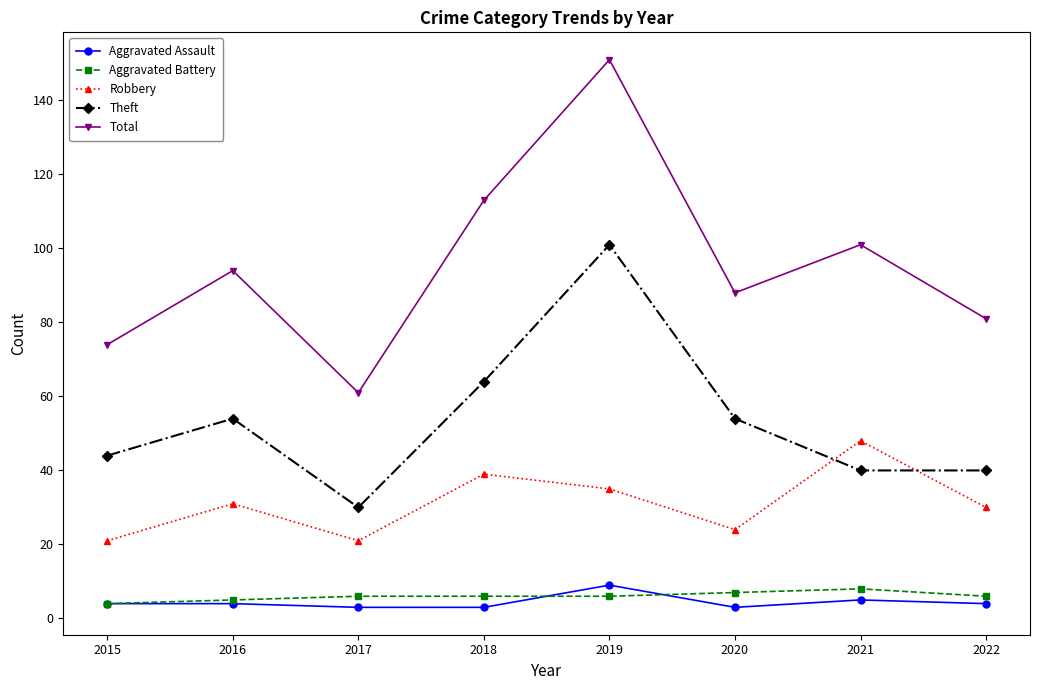

The Total series shows 151 at 2019. True or false?

True